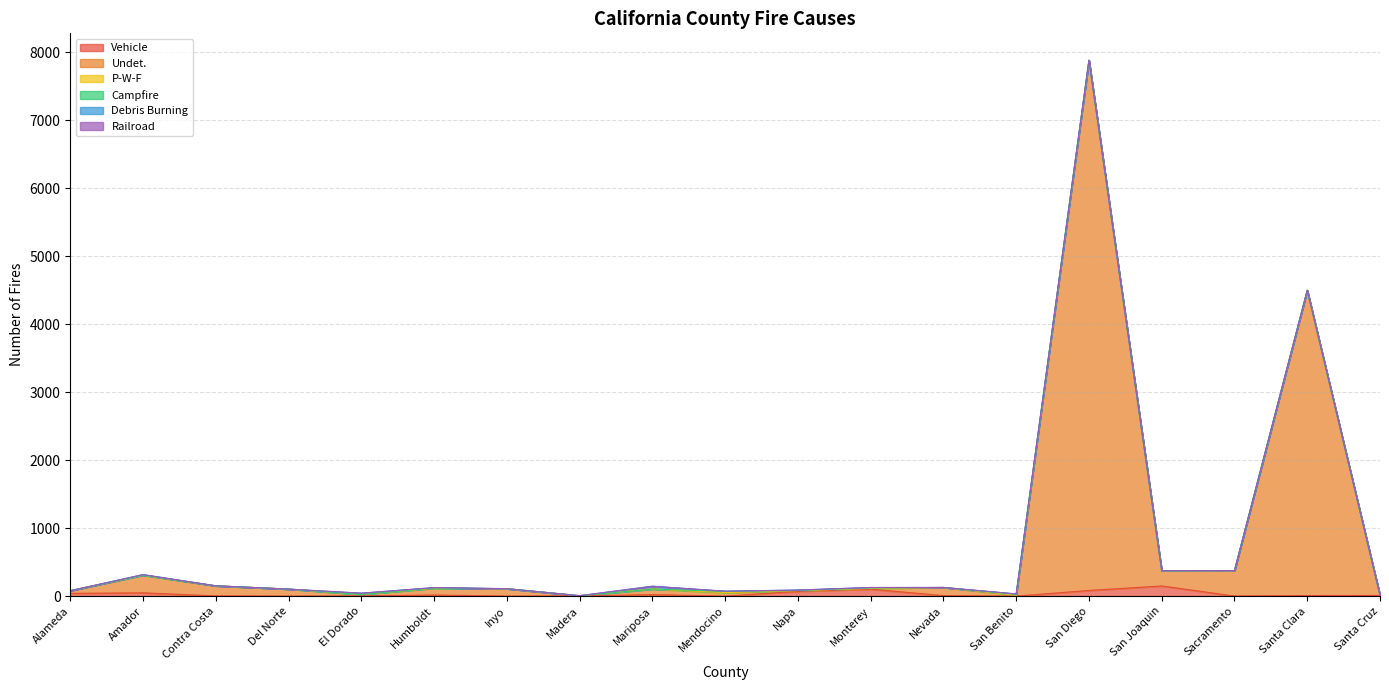

Where do Vehicle and Debris Burning first cross each other?

El Dorado and Humboldt